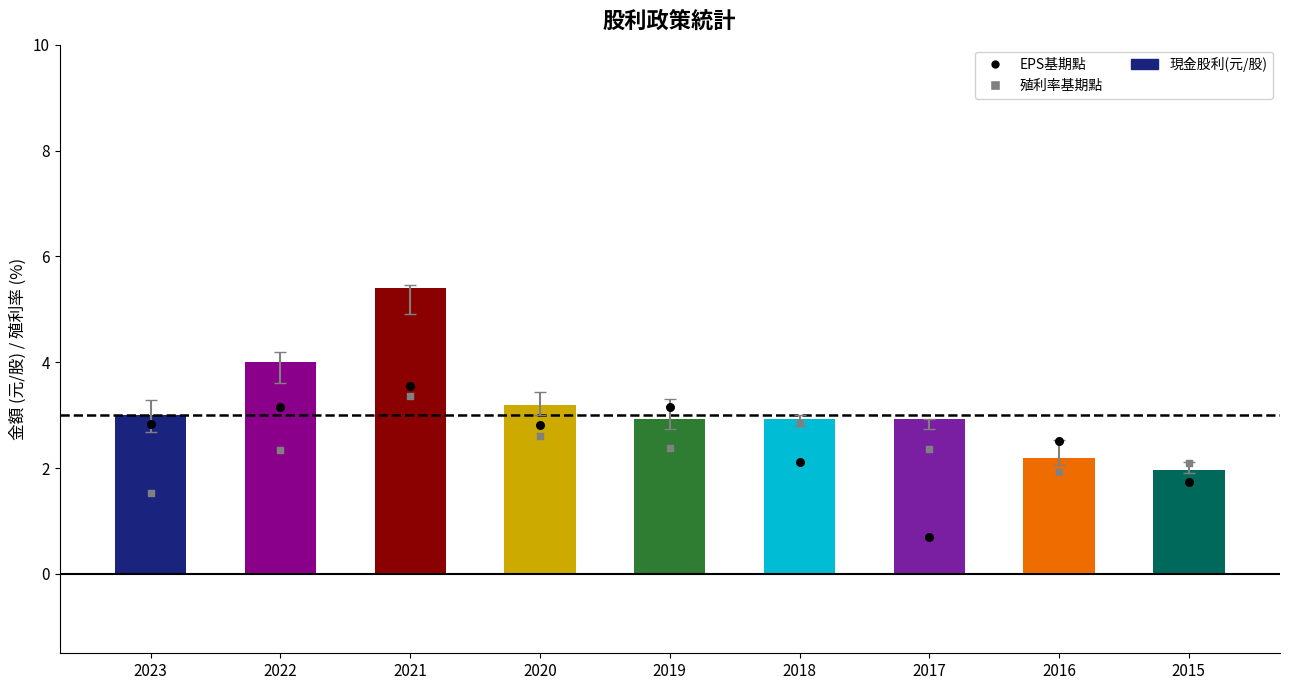

Which series reaches the minimum Y coordinate?

EPS基期點